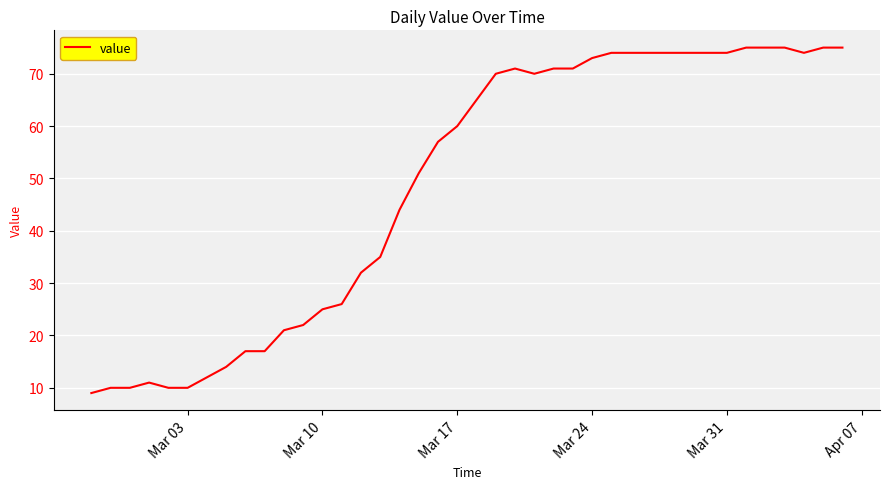

What is the maximum value shown in the chart?

75